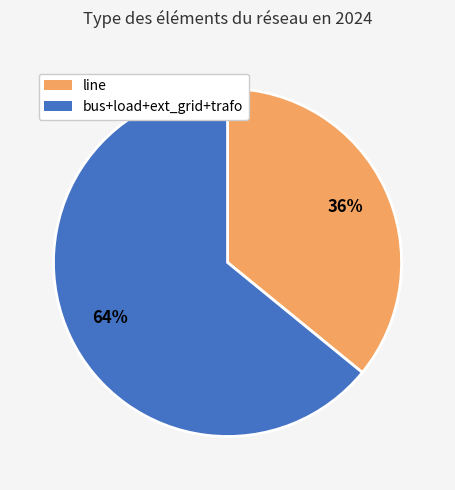

How many segments does this pie chart have?

2